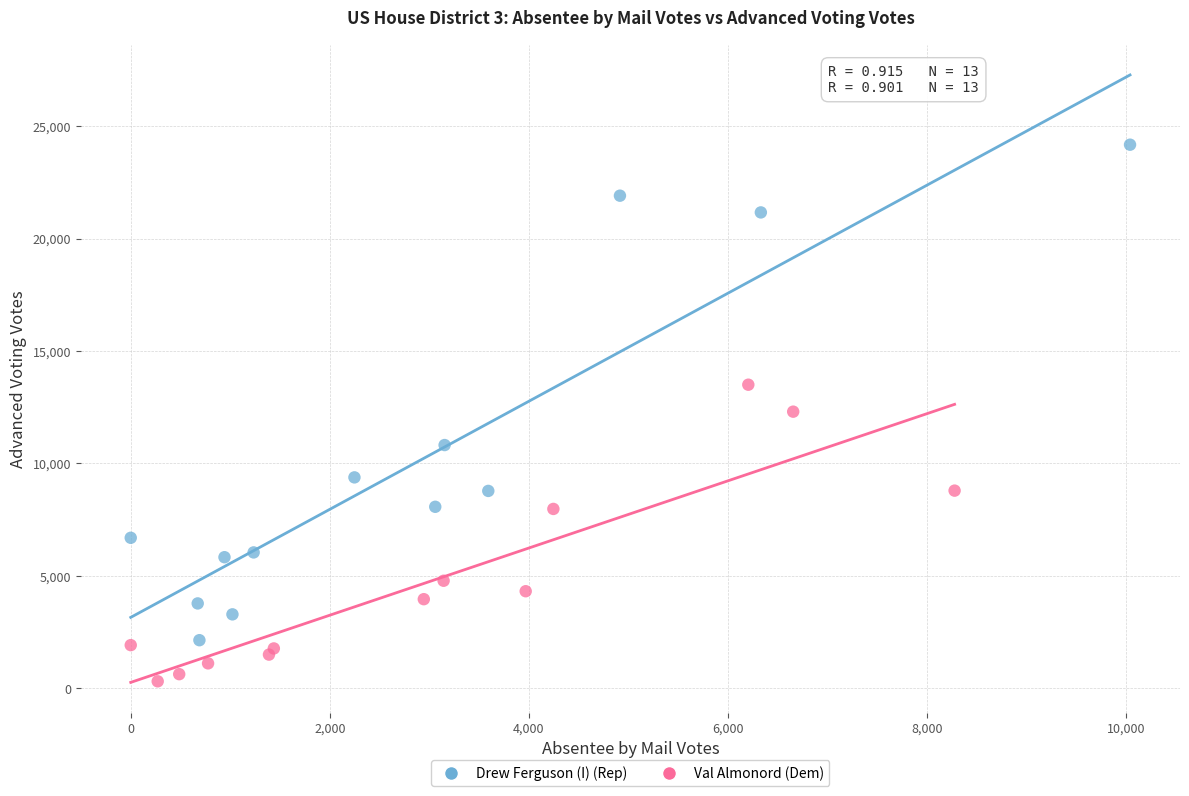

What are all the series names shown in the legend?

Drew Ferguson (I) (Rep), Val Almonord (Dem)